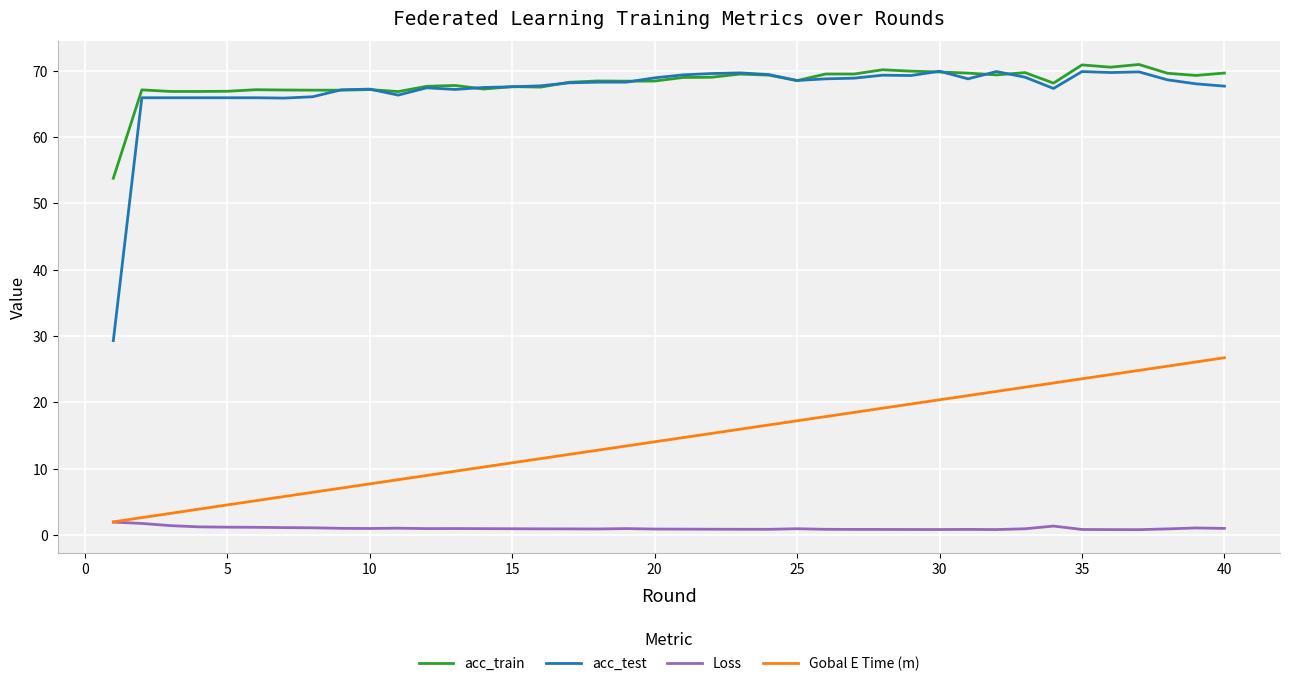

Which series has the widest spread of values?

acc_test